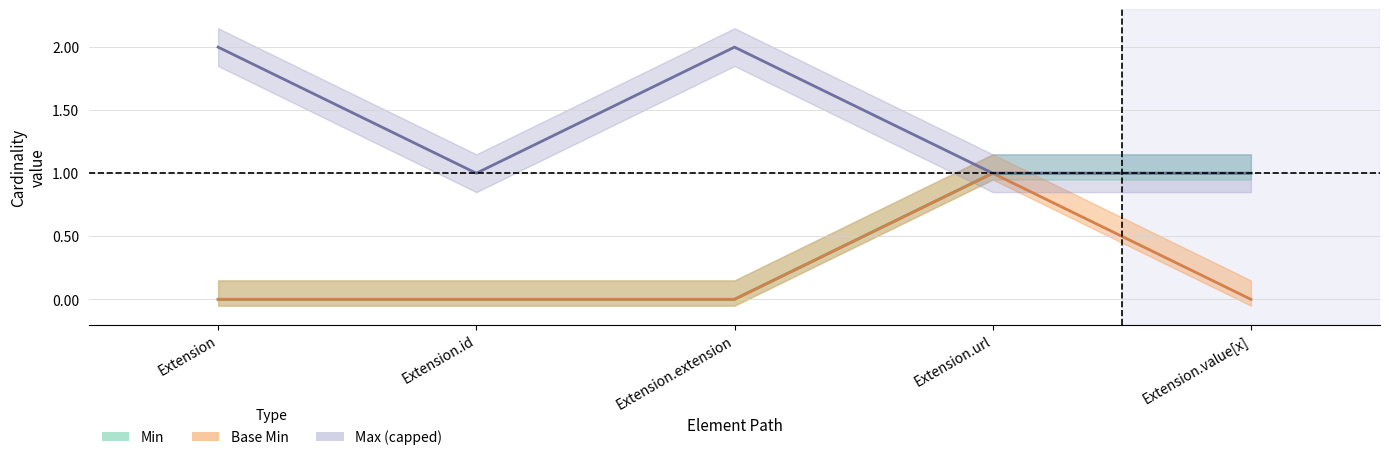

What is the difference between the Min values at Extension.extension and Extension.value[x]?

1